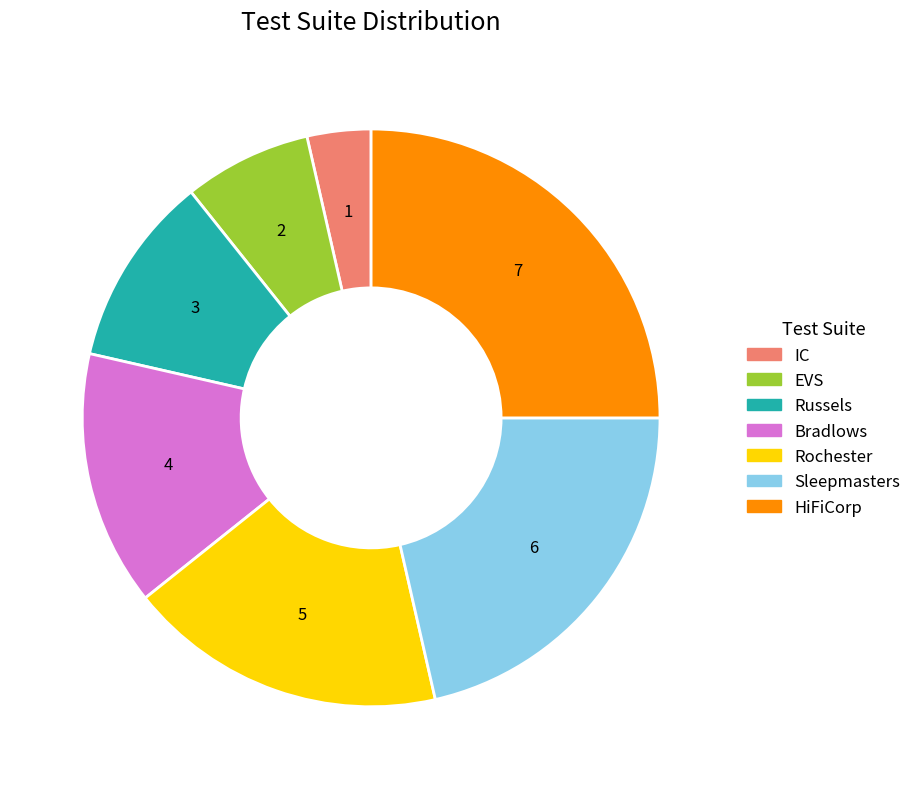

Rank the categories by value from lowest to highest.

IC, EVS, Russels, Bradlows, Rochester, Sleepmasters, HiFiCorp